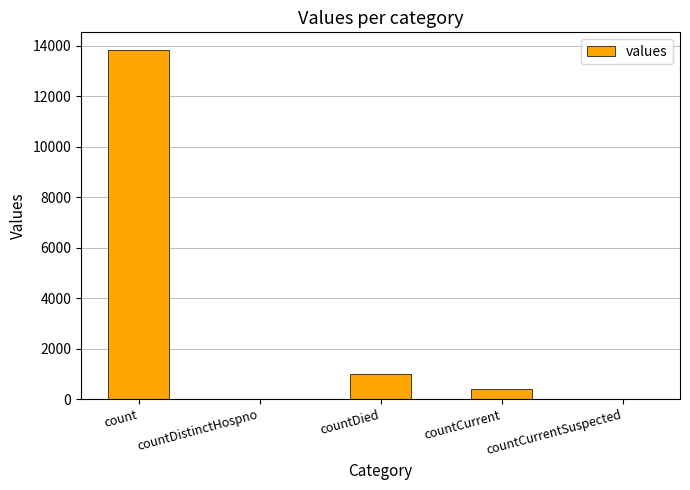

What is the average value?

3044